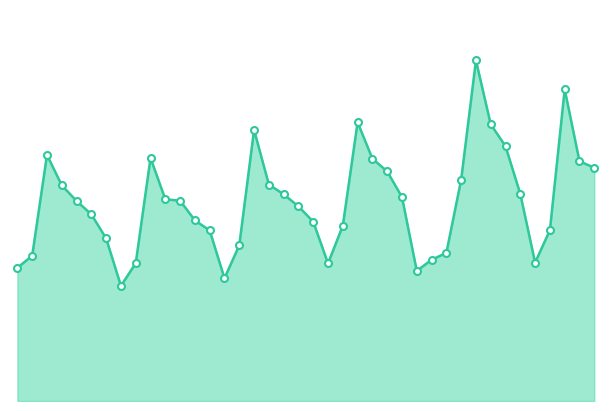

Is this an area chart (filled region under the line)?

Yes